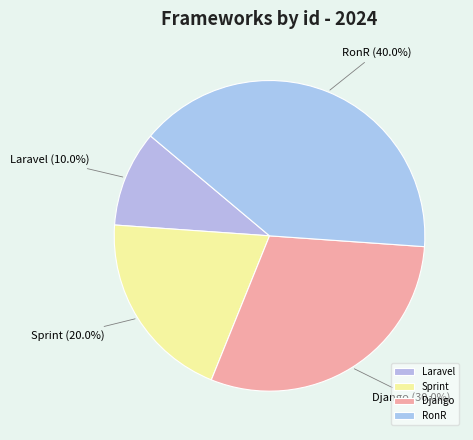

Does any single category account for the majority?

No